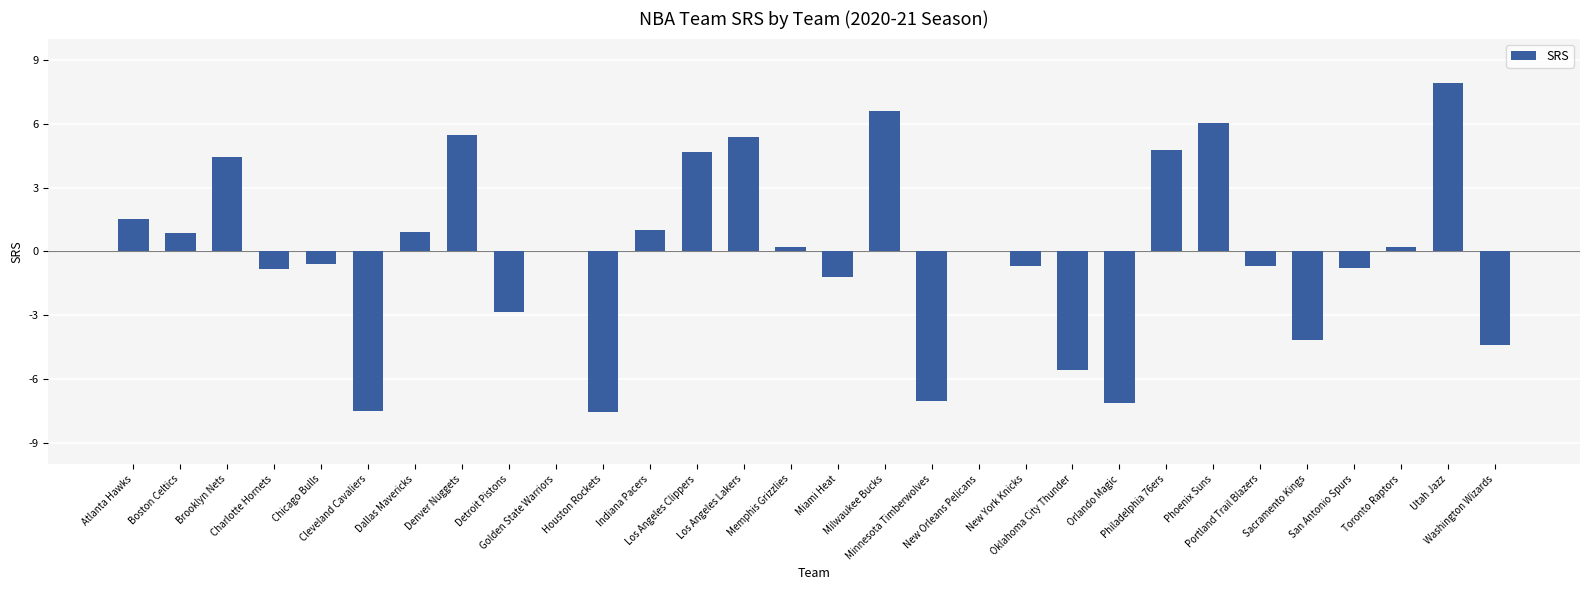

The value at Denver Nuggets is 5.5. True or false?

True